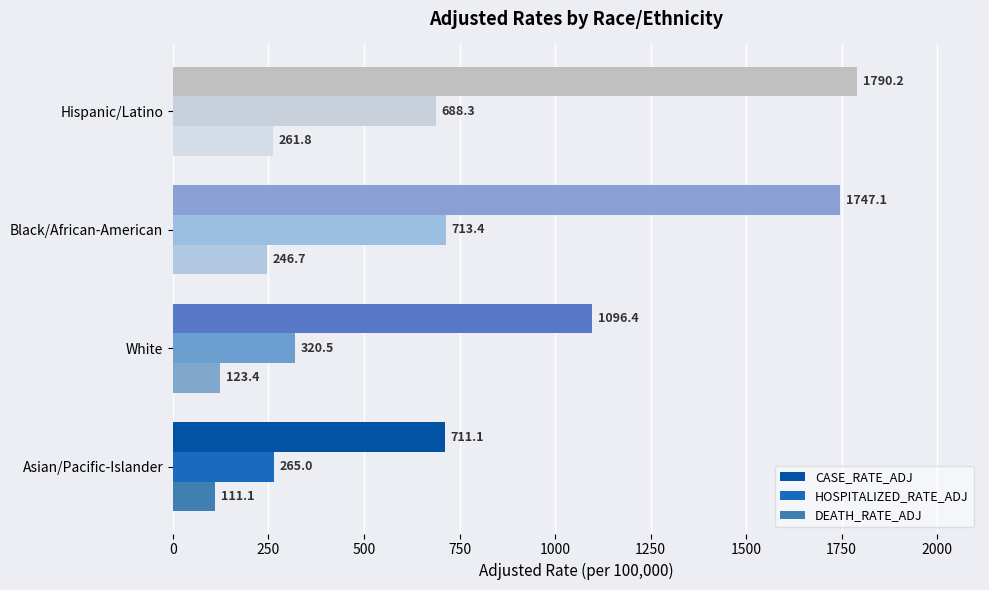

Rank the categories by DEATH_RATE_ADJ value from highest to lowest.

Hispanic/Latino, Black/African-American, White, Asian/Pacific-Islander